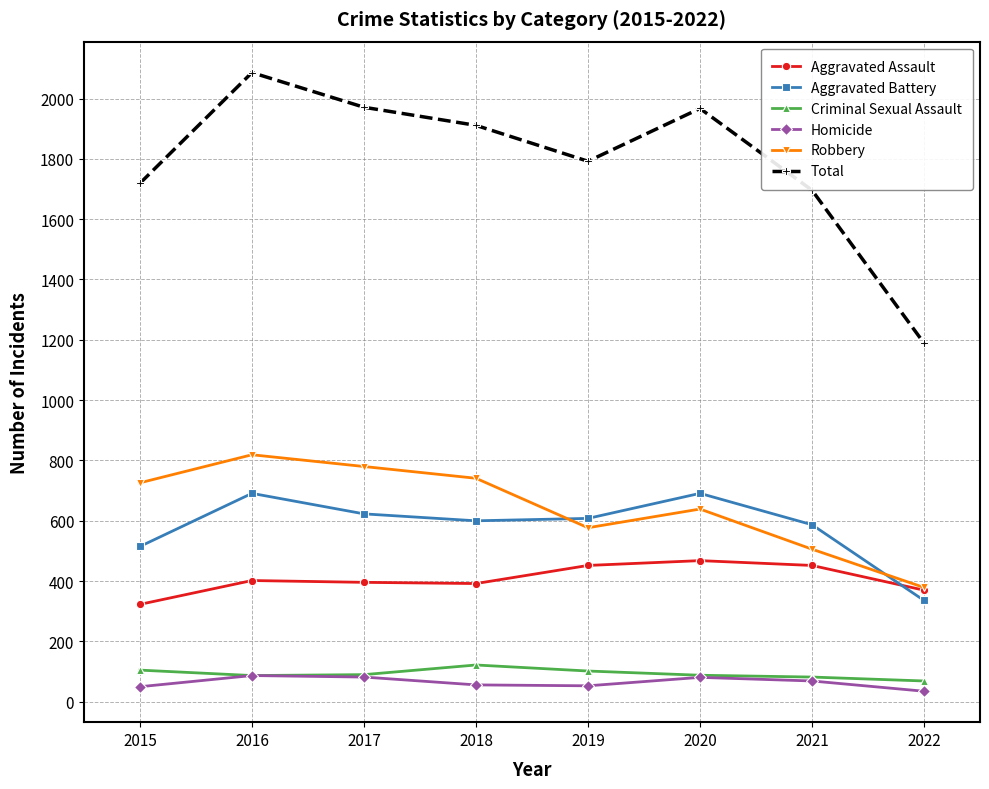

Where is the first local minimum for Total?

2019